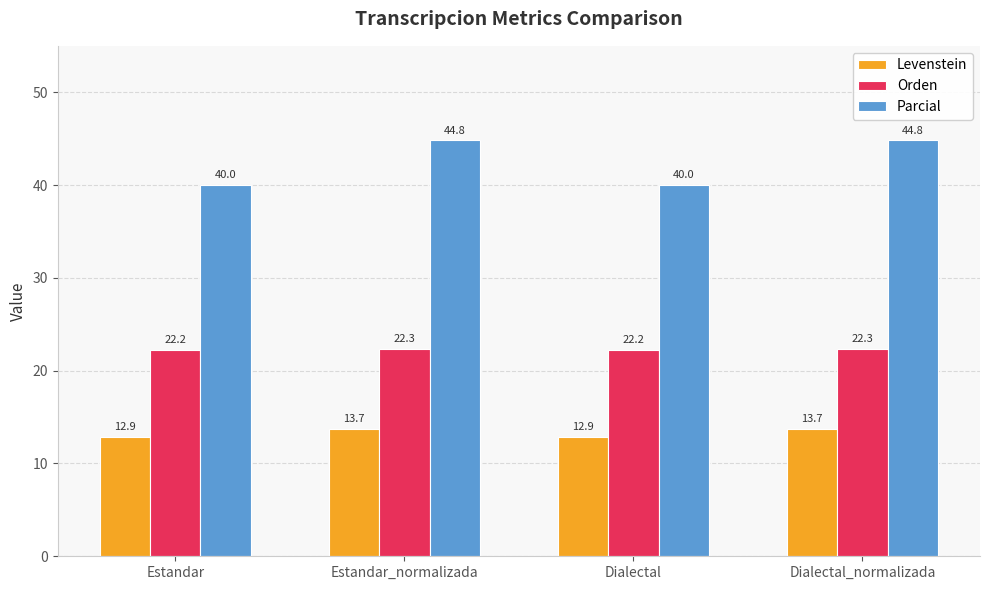

How many bars are there in total?

12